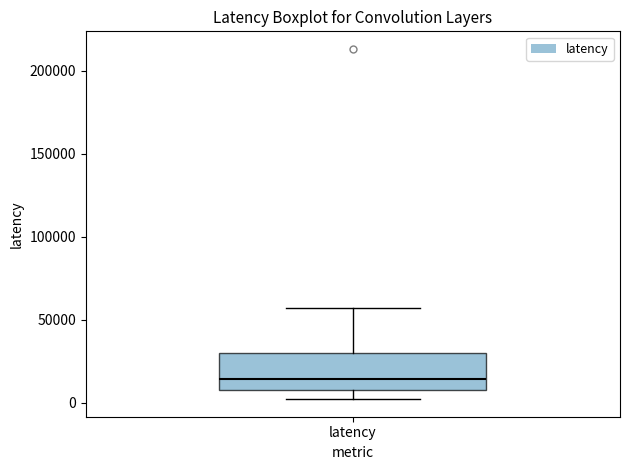

Read this box plot against the y-axis: the position of the median line, the range covered by the box, and the ends of both whiskers. The values are not printed on the chart, so give them approximately, as read against the axis.

median 15000, box 10000 to 30000, whiskers 0 to 55000